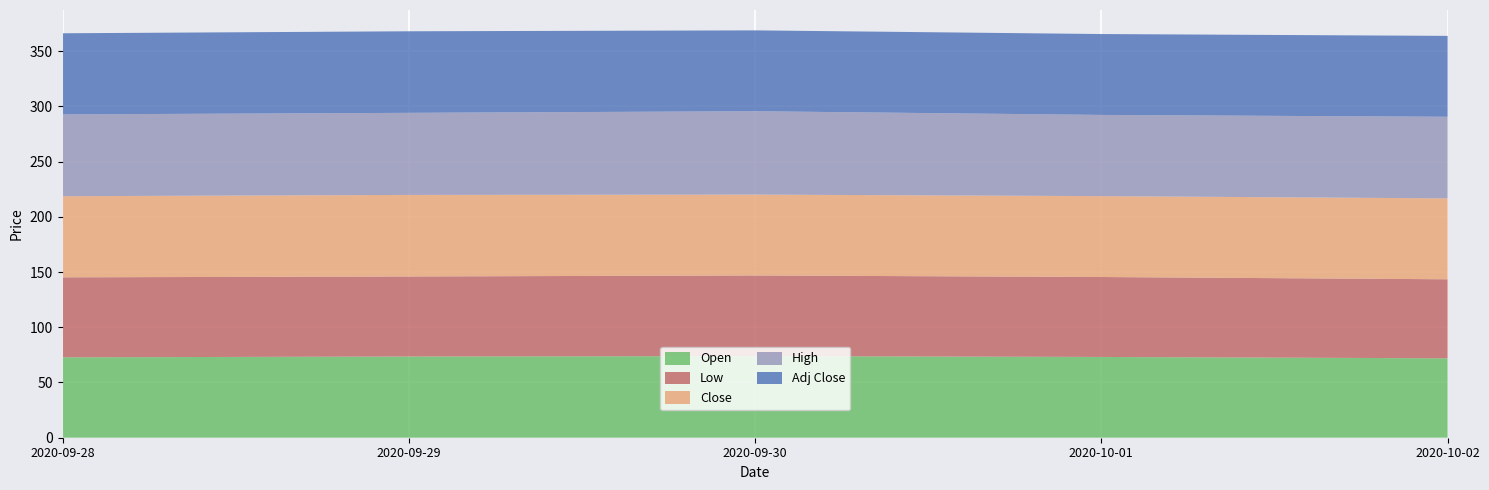

Reading left to right, what are all the values shown in this chart?

Open: 2020-09-28=72.8	2020-09-29=73.5	2020-09-30=73.9	2020-10-01=73.1	2020-10-02=71.9
Low: 2020-09-28=72.4	2020-09-29=72.5	2020-09-30=73.0	2020-10-01=72.4	2020-10-02=71.5
Close: 2020-09-28=73.4	2020-09-29=73.8	2020-09-30=73.2	2020-10-01=73.2	2020-10-02=73.2
High: 2020-09-28=74.1	2020-09-29=74.3	2020-09-30=75.5	2020-10-01=73.5	2020-10-02=73.9
Adj Close: 2020-09-28=73.4	2020-09-29=73.8	2020-09-30=73.2	2020-10-01=73.2	2020-10-02=73.2